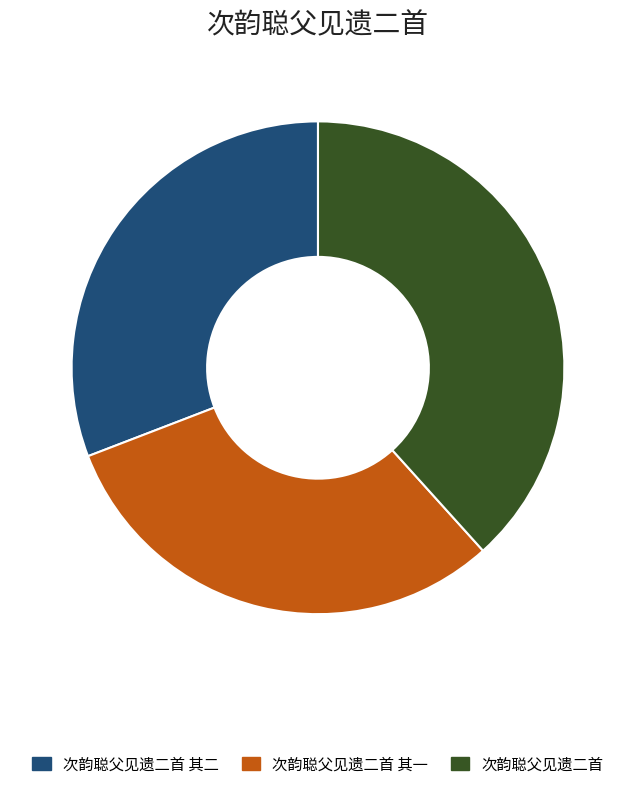

Between 次韵聪父见遗二首 and 次韵聪父见遗二首 其二, which is larger?

次韵聪父见遗二首